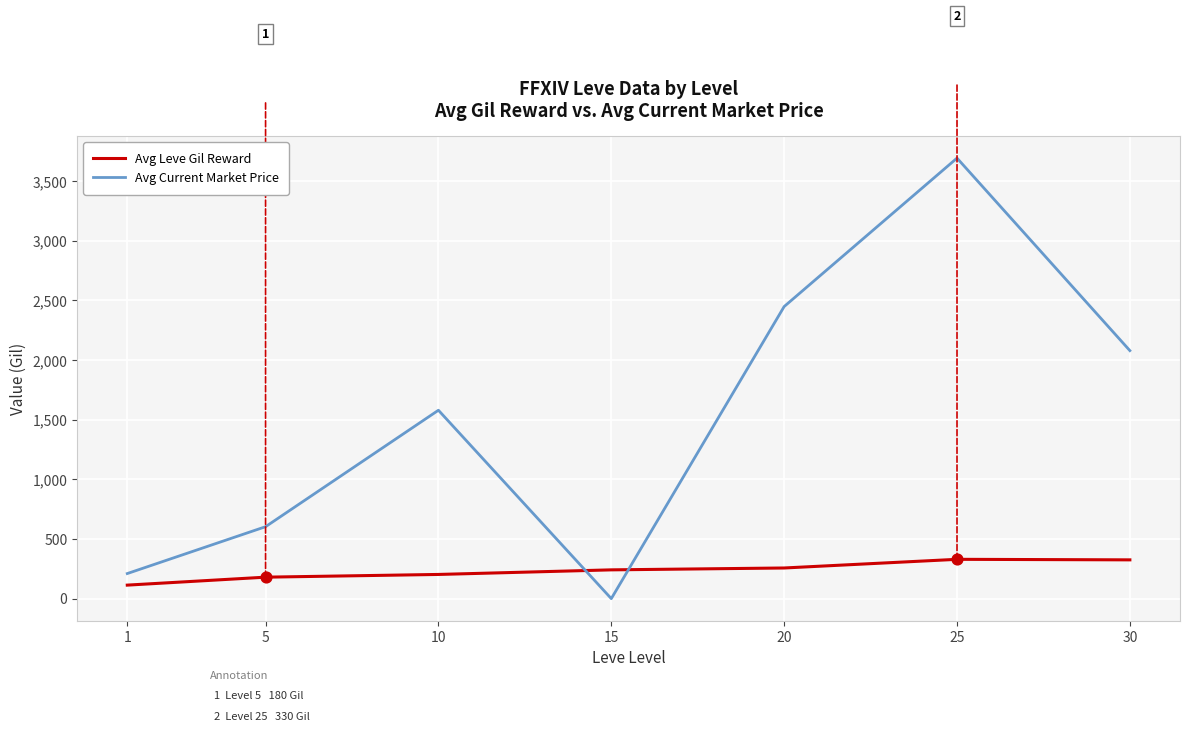

What is the difference between the highest and lowest values at 20?

2192.2